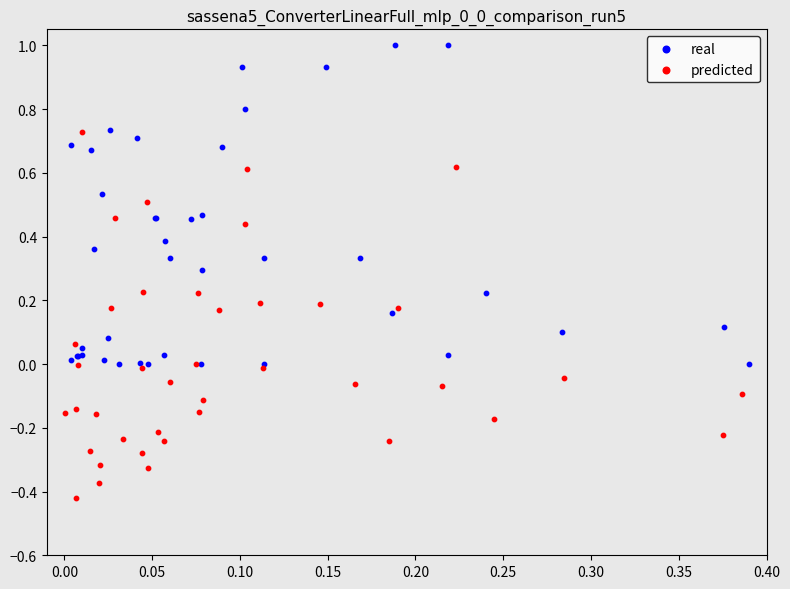

Which series reaches the maximum Y coordinate?

real